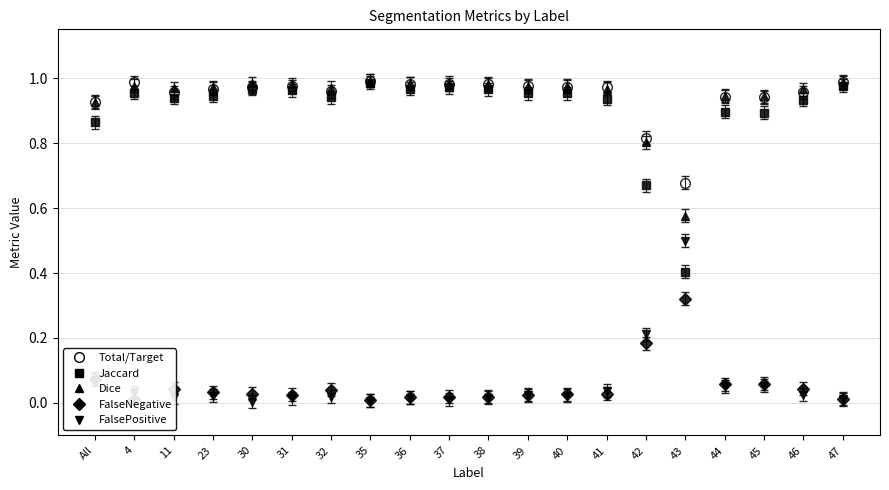

Between which two adjacent categories do FalsePositive and Jaccard first intersect?

42 and 43